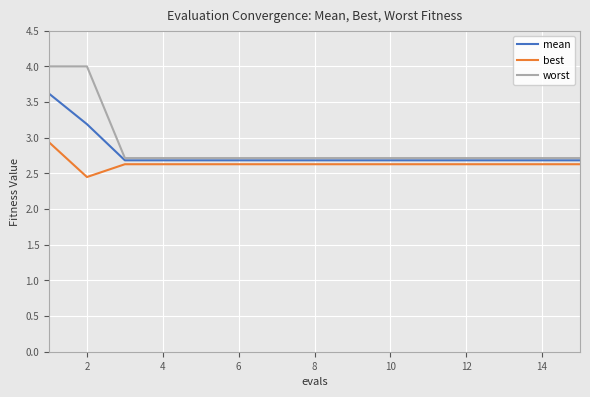

Which series has the widest spread of values?

worst